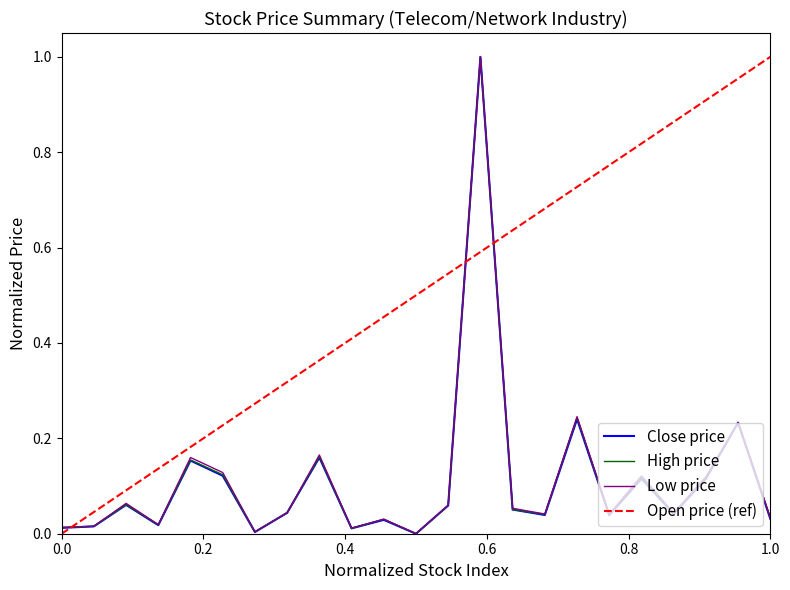

Which series has the largest total across all categories?

Open price (ref)